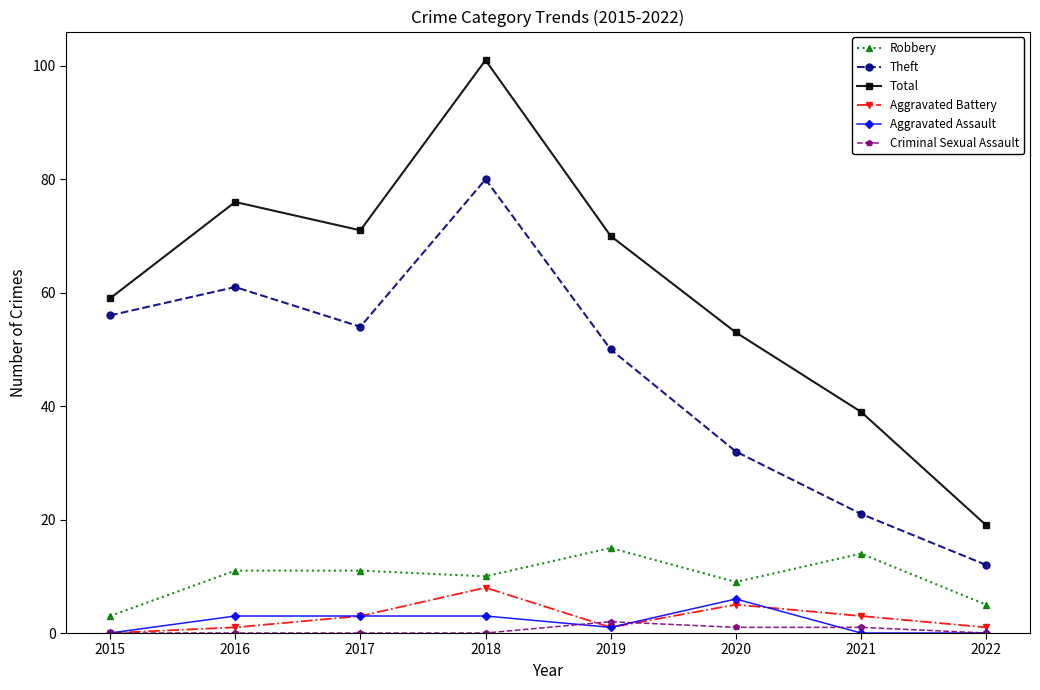

Which series has the largest range (max minus min)?

Total